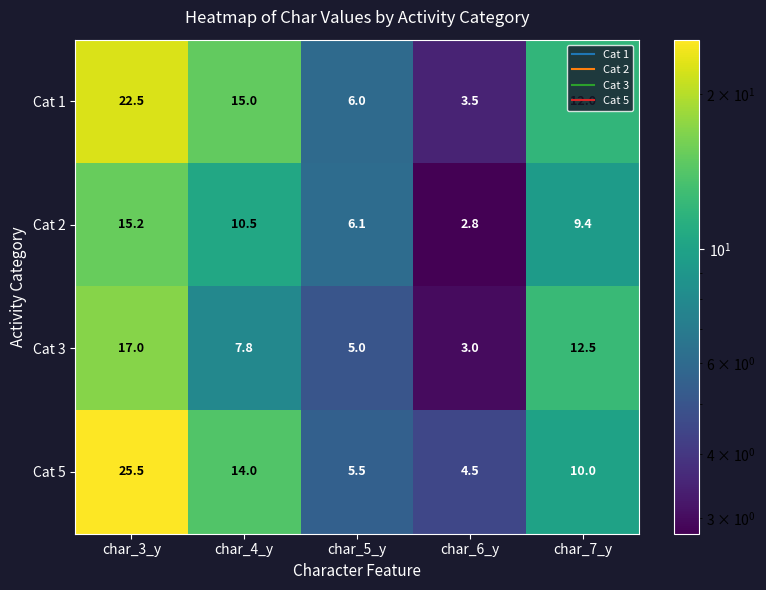

Read the Cat 5 value at char_6_y.

4.5